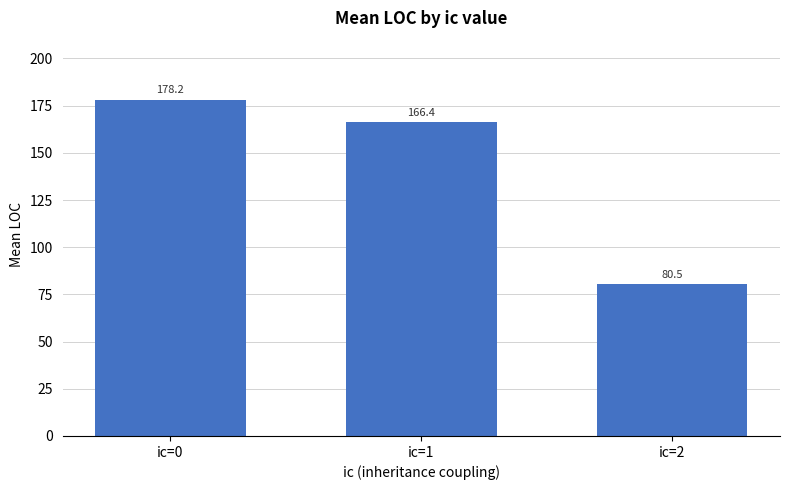

What is the value of the 3rd bar from the left?

80.5